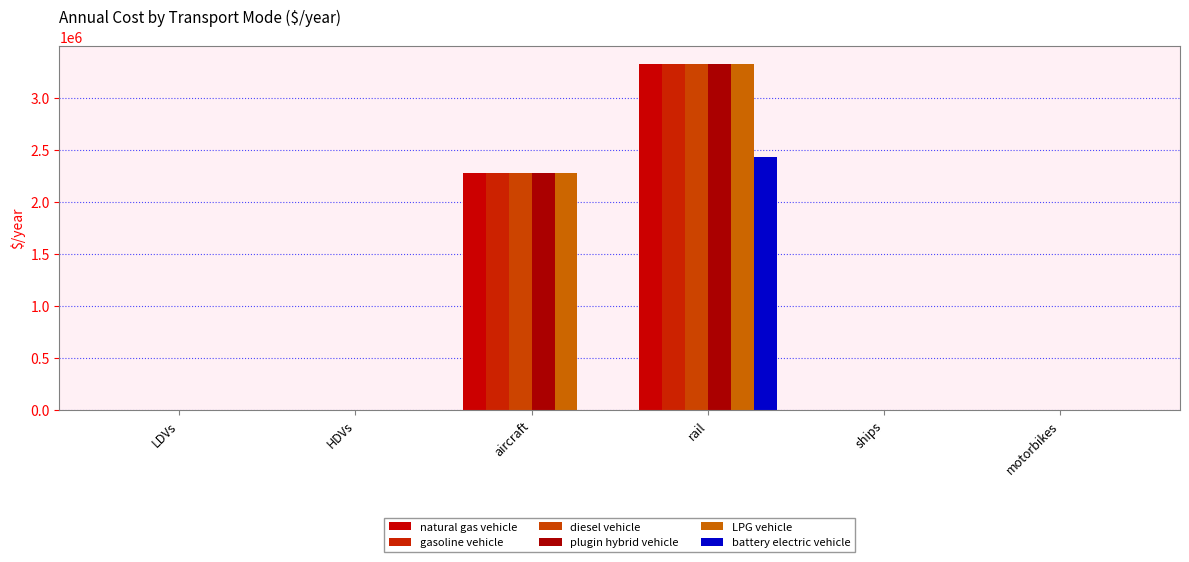

Reading left to right, list all the values displayed in this chart.

natural gas vehicle: 1146.6	2483.0	2279319.0	3332119.7	3000.0	914.3
gasoline vehicle: 1146.6	2483.0	2279319.0	3332119.7	3000.0	914.3
diesel vehicle: 1146.6	2483.0	2279319.0	3332119.7	3000.0	914.3
plugin hybrid vehicle: 1021.7	2483.0	2279319.0	3332119.7	3000.0	914.3
LPG vehicle: 1146.6	2483.0	2279319.0	3332119.7	3000.0	914.3
battery electric vehicle: 692.5	1950.9	0.0	2434118.1	0.0	552.2